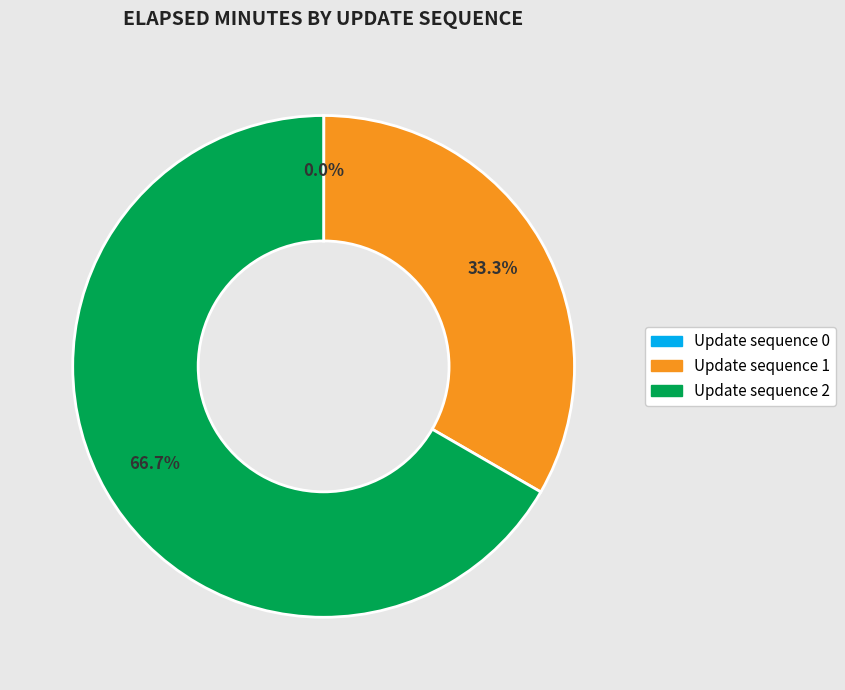

Does any single category account for the majority?

Yes